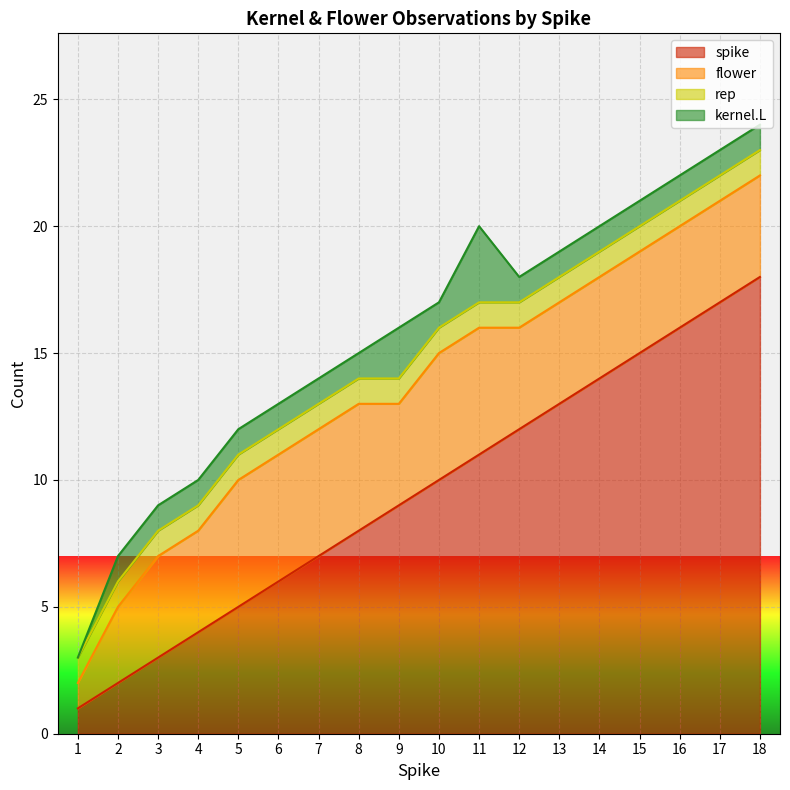

True or false: kernel.L has more than 1 interior local peaks.

True